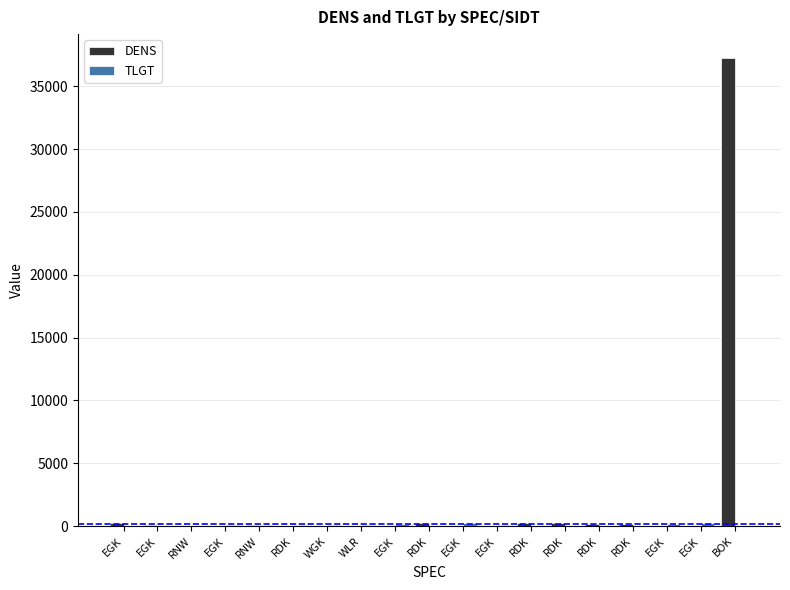

Is the value of TLGT at EGK greater than the value of DENS at BOK?

No